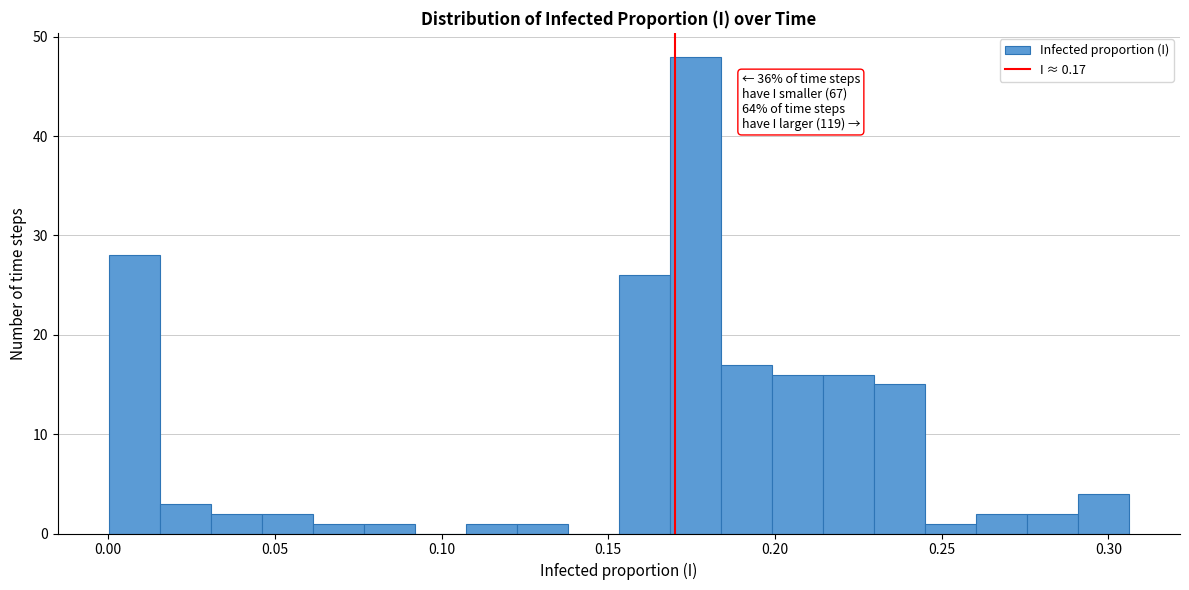

Read against the x-axis, roughly where is the centre of the tallest bar?

0.175